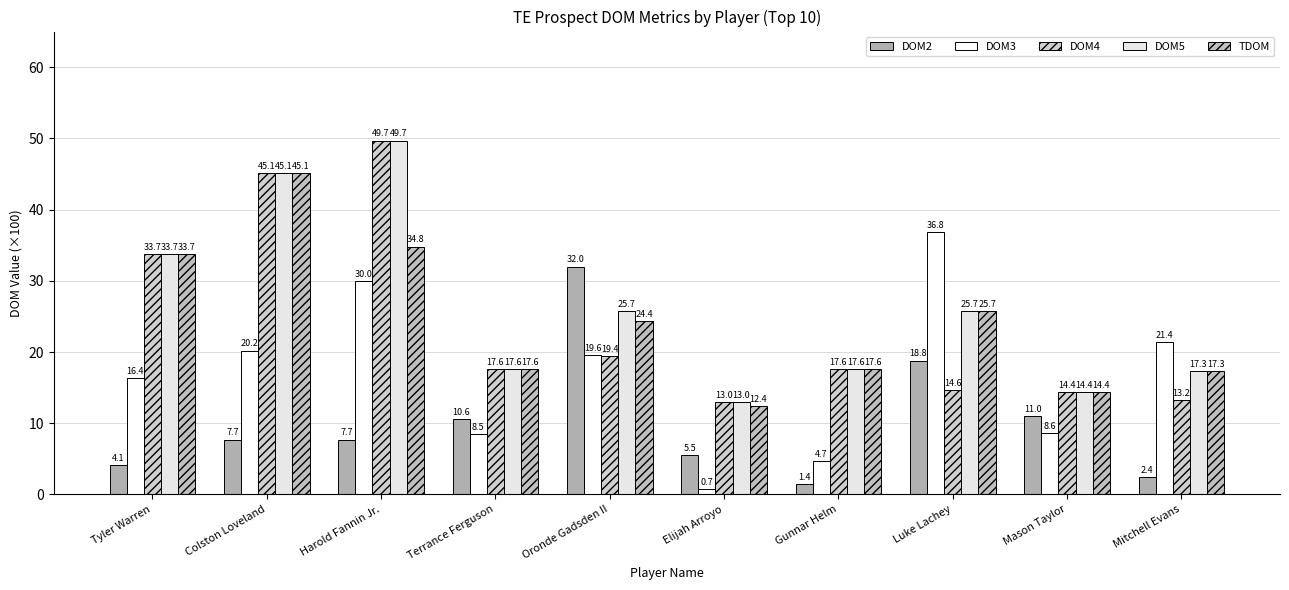

Reading left to right, what are all the values shown in this chart?

DOM2: Tyler Warren=4.1	Colston Loveland=7.7	Harold Fannin Jr.=7.7	Terrance Ferguson=10.6	Oronde Gadsden II=32.0	Elijah Arroyo=5.5	Gunnar Helm=1.4	Luke Lachey=18.8	Mason Taylor=11.0	Mitchell Evans=2.4
DOM3: Tyler Warren=16.4	Colston Loveland=20.2	Harold Fannin Jr.=30.0	Terrance Ferguson=8.5	Oronde Gadsden II=19.6	Elijah Arroyo=0.7	Gunnar Helm=4.7	Luke Lachey=36.8	Mason Taylor=8.6	Mitchell Evans=21.4
DOM4: Tyler Warren=33.7	Colston Loveland=45.1	Harold Fannin Jr.=49.7	Terrance Ferguson=17.6	Oronde Gadsden II=19.4	Elijah Arroyo=13.0	Gunnar Helm=17.6	Luke Lachey=14.6	Mason Taylor=14.4	Mitchell Evans=13.2
DOM5: Tyler Warren=33.7	Colston Loveland=45.1	Harold Fannin Jr.=49.7	Terrance Ferguson=17.6	Oronde Gadsden II=25.7	Elijah Arroyo=13.0	Gunnar Helm=17.6	Luke Lachey=25.7	Mason Taylor=14.4	Mitchell Evans=17.3
TDOM: Tyler Warren=33.7	Colston Loveland=45.1	Harold Fannin Jr.=34.8	Terrance Ferguson=17.6	Oronde Gadsden II=24.4	Elijah Arroyo=12.4	Gunnar Helm=17.6	Luke Lachey=25.7	Mason Taylor=14.4	Mitchell Evans=17.3